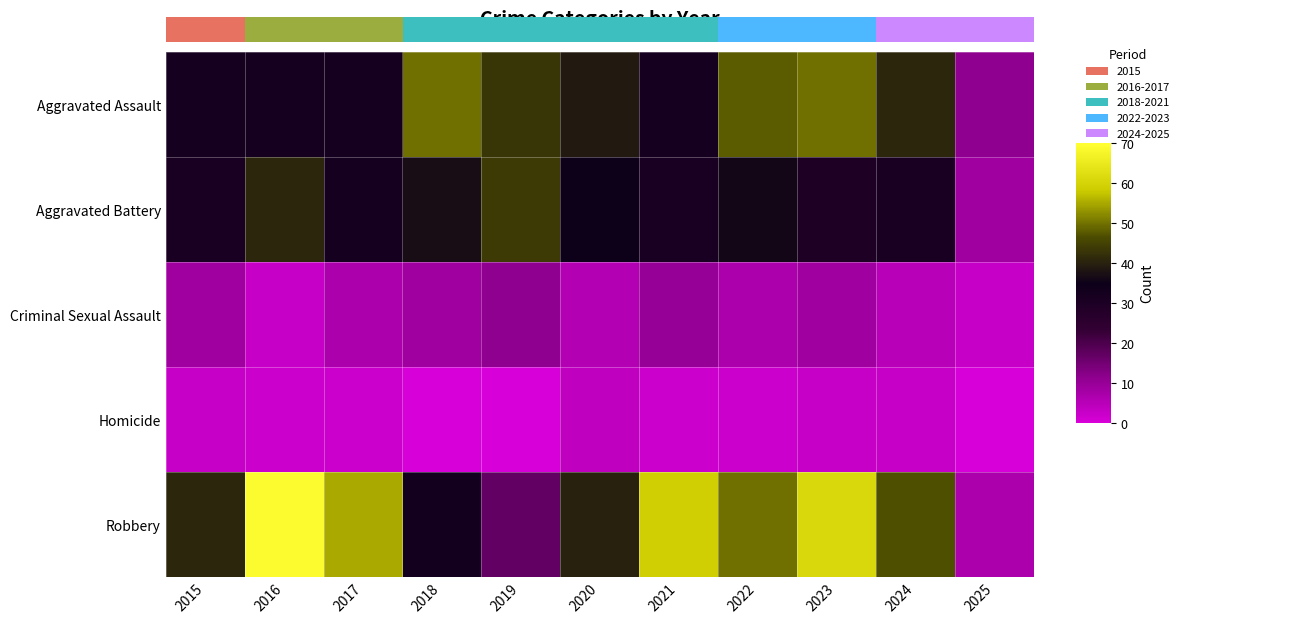

Count the number of categories in the chart.

11